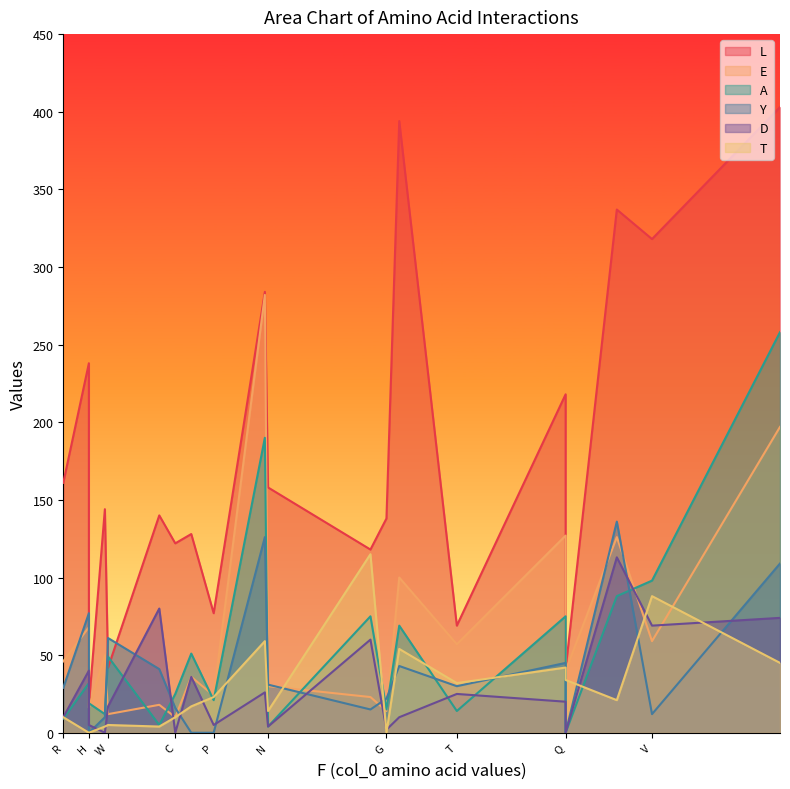

At how many categories does at least one series exceed 8?

20